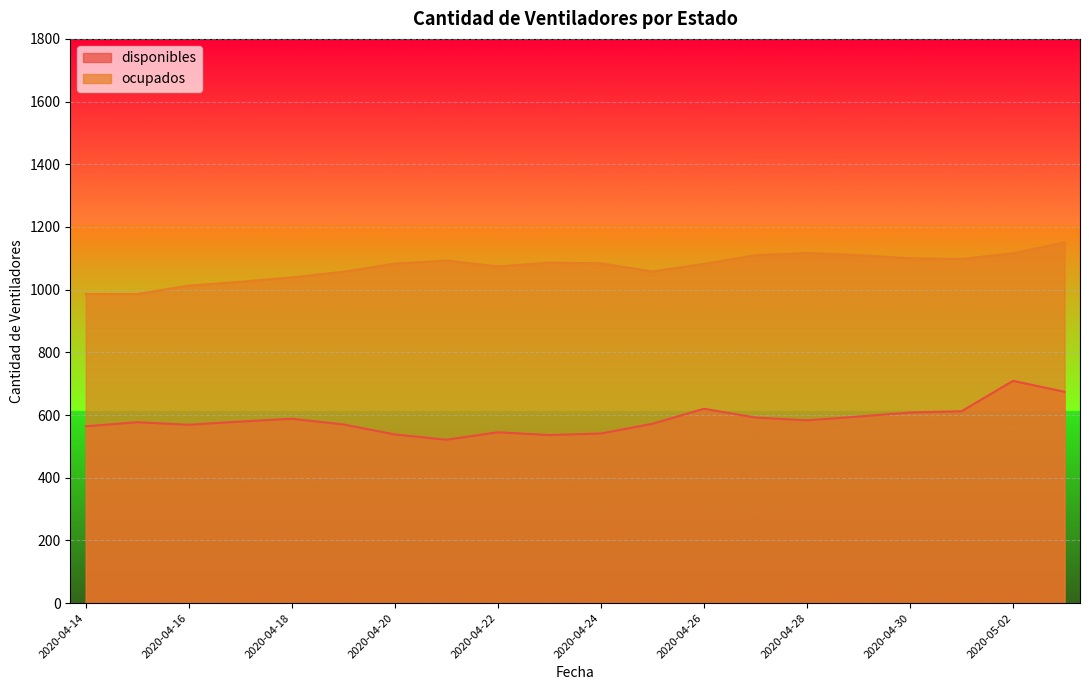

What are all the series names shown in the legend?

disponibles, ocupados